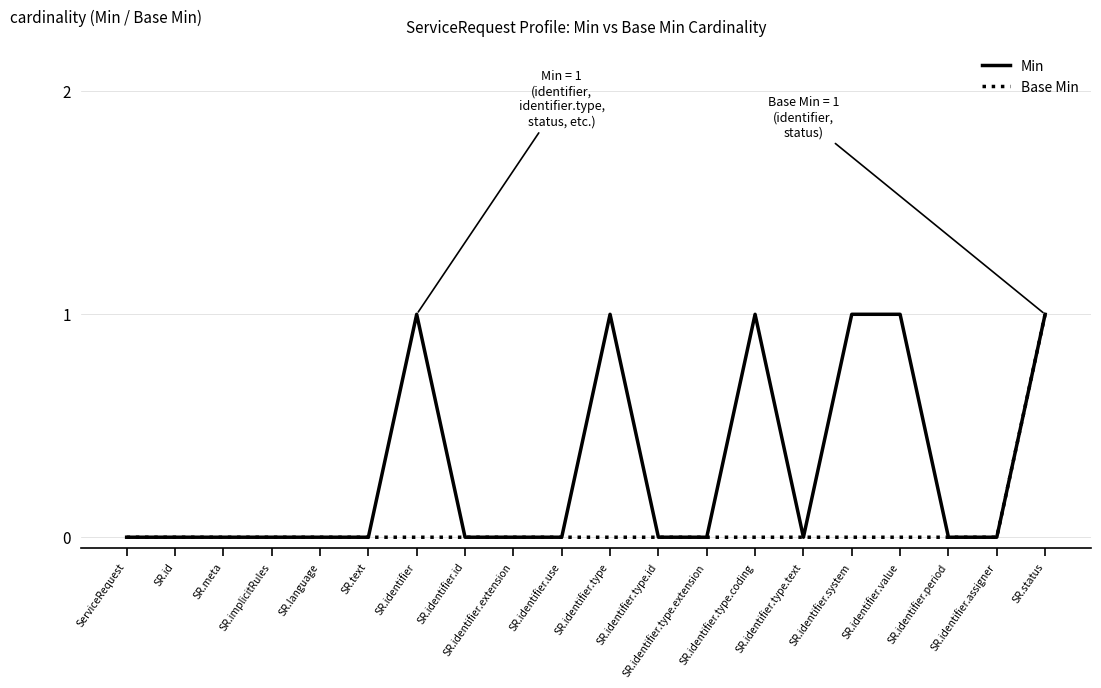

Count the number of categories in the chart.

20